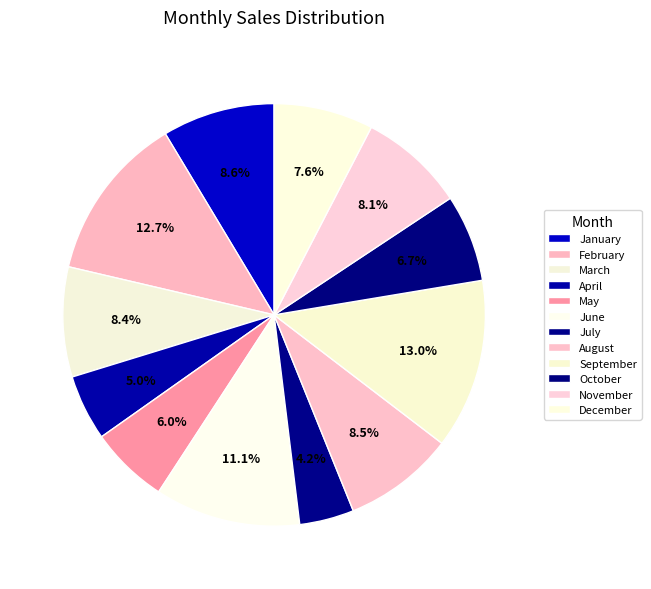

Is the sum of August and May greater than half?

No